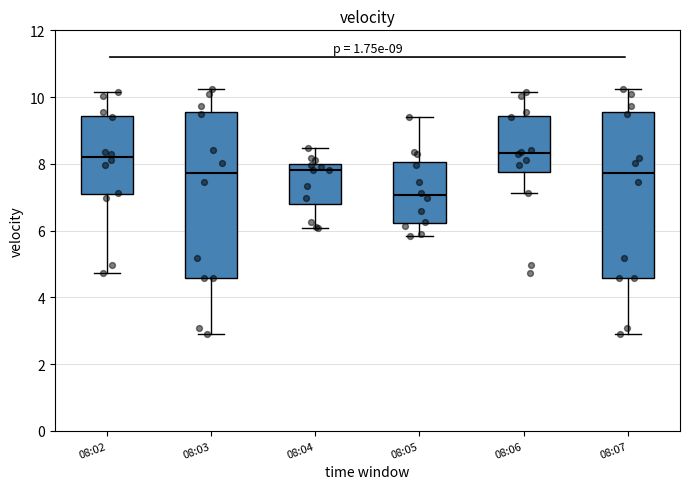

Reading left to right, transcribe this box plot: for each box, give where its median line is, the range the box spans, and where its two whiskers end, as read against the y-axis. The values are not printed on the chart, so give them approximately, as read against the axis.

08:02: median 8.2, box 7.0 to 9.4, whiskers 4.8 to 10.2
08:03: median 7.8, box 4.6 to 9.6, whiskers 3.0 to 10.2
08:04: median 7.8, box 6.8 to 8.0, whiskers 6.0 to 8.4
08:05: median 7.0, box 6.2 to 8.0, whiskers 5.8 to 9.4
08:06: median 8.4, box 7.8 to 9.4, whiskers 7.2 to 10.2
08:07: median 7.8, box 4.6 to 9.6, whiskers 3.0 to 10.2